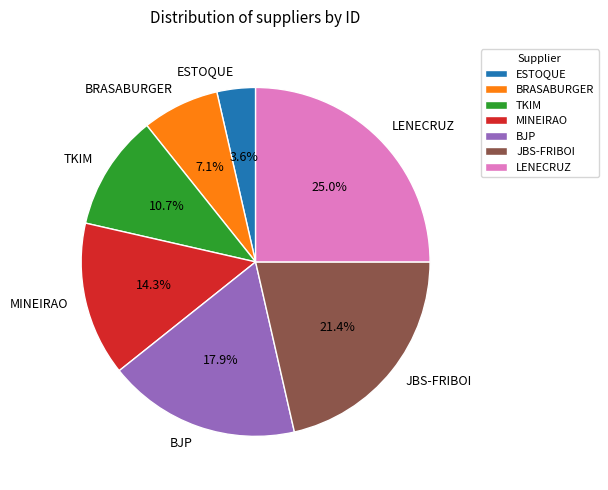

To the nearest percent, what percentage of the pie is MINEIRAO?

14%